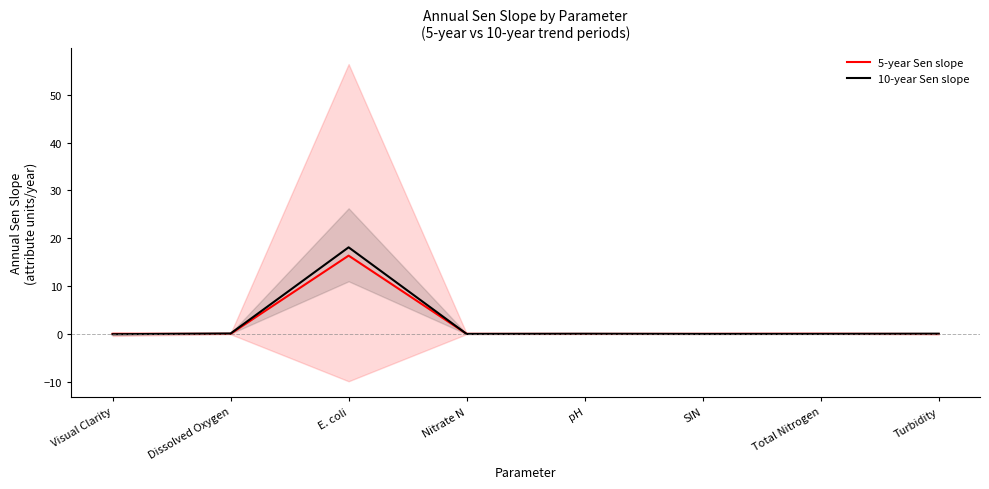

Between Nitrate N and SIN, which series saw the biggest shift?

10-year Sen slope